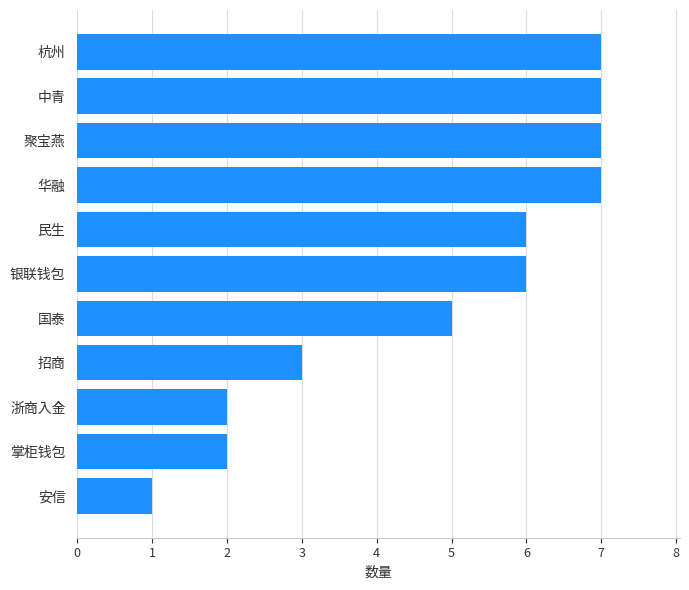

What is the maximum value shown in the chart?

7